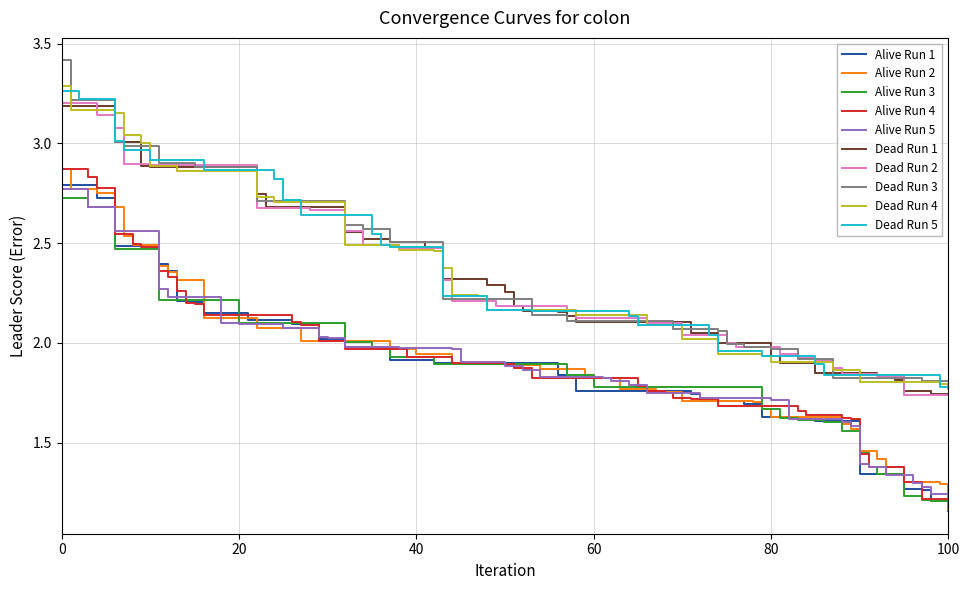

True or false: Alive Run 4 and Dead Run 5 intersect in this chart.

False